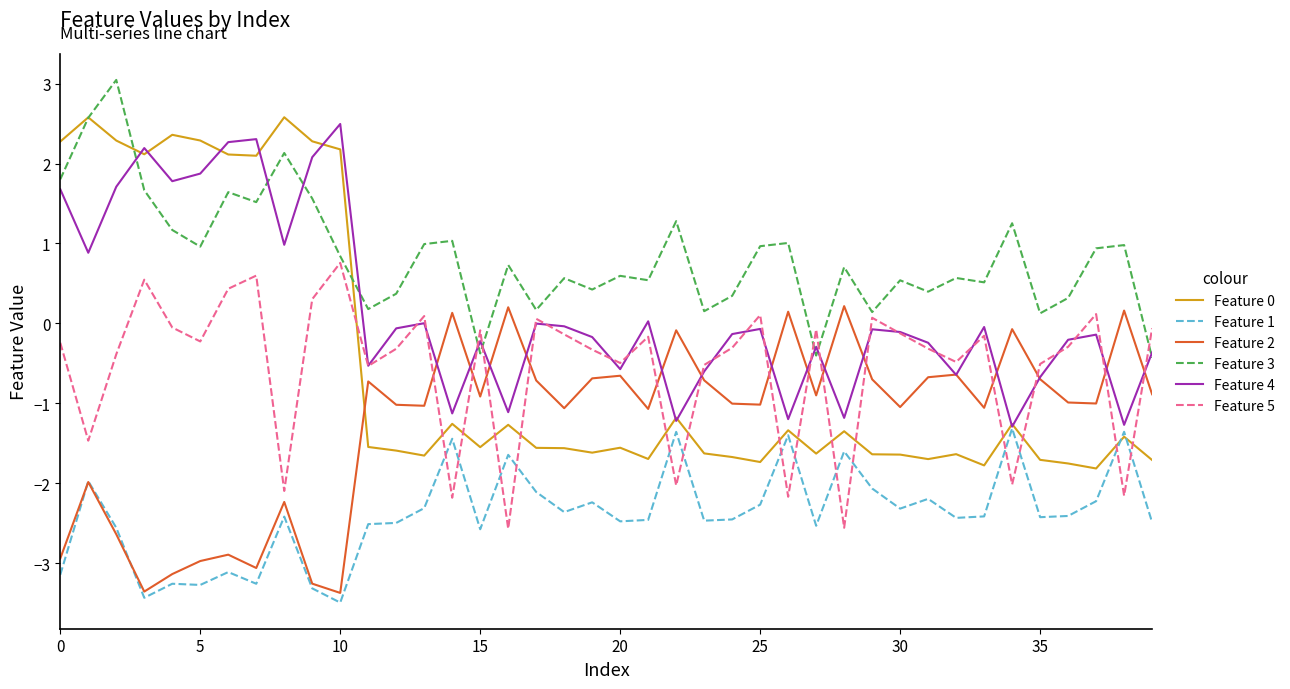

What is the smallest value displayed?

-3.5